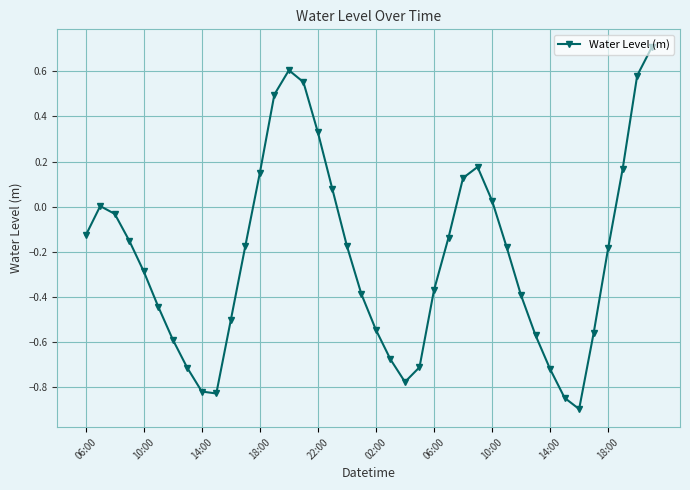

What is the difference between the maximum and minimum values?

1.6